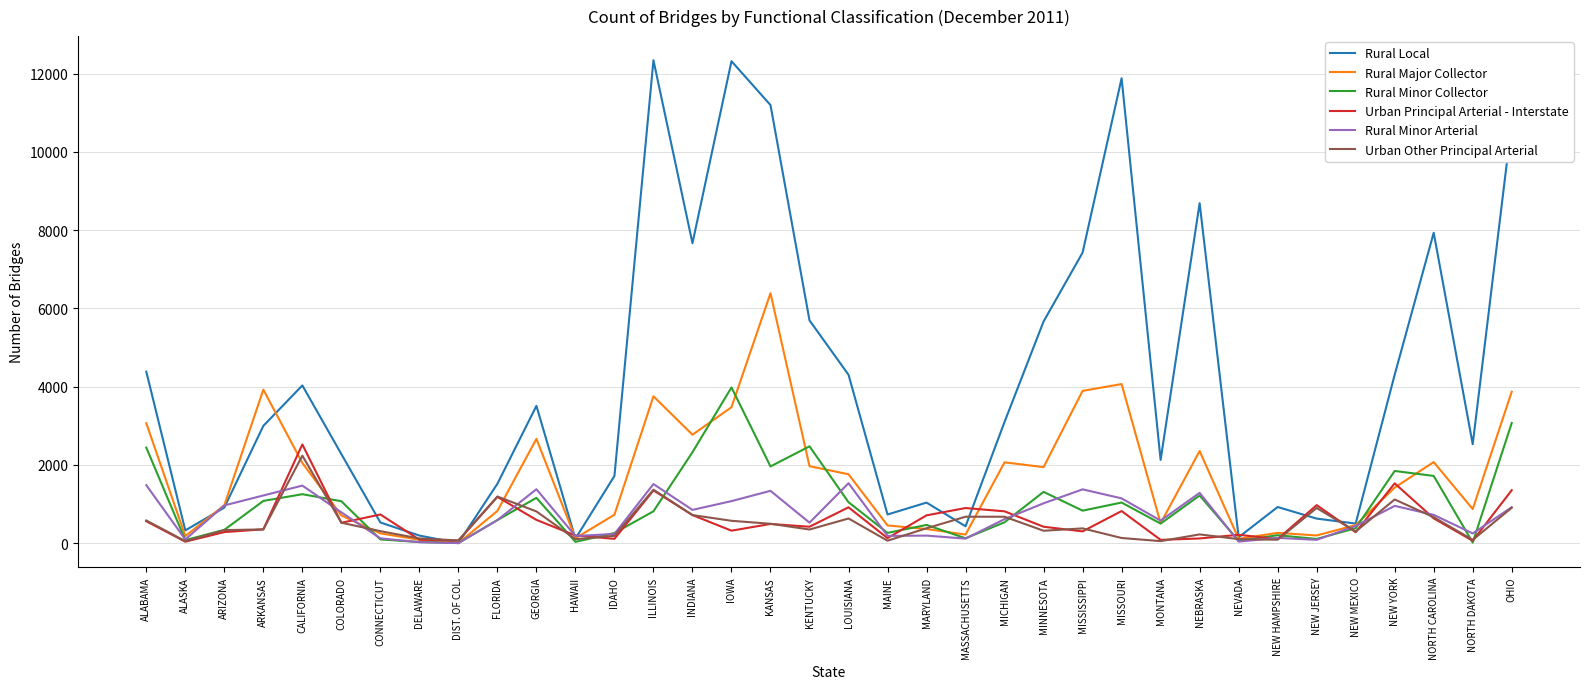

What is the maximum value for Urban Other Principal Arterial?

2235